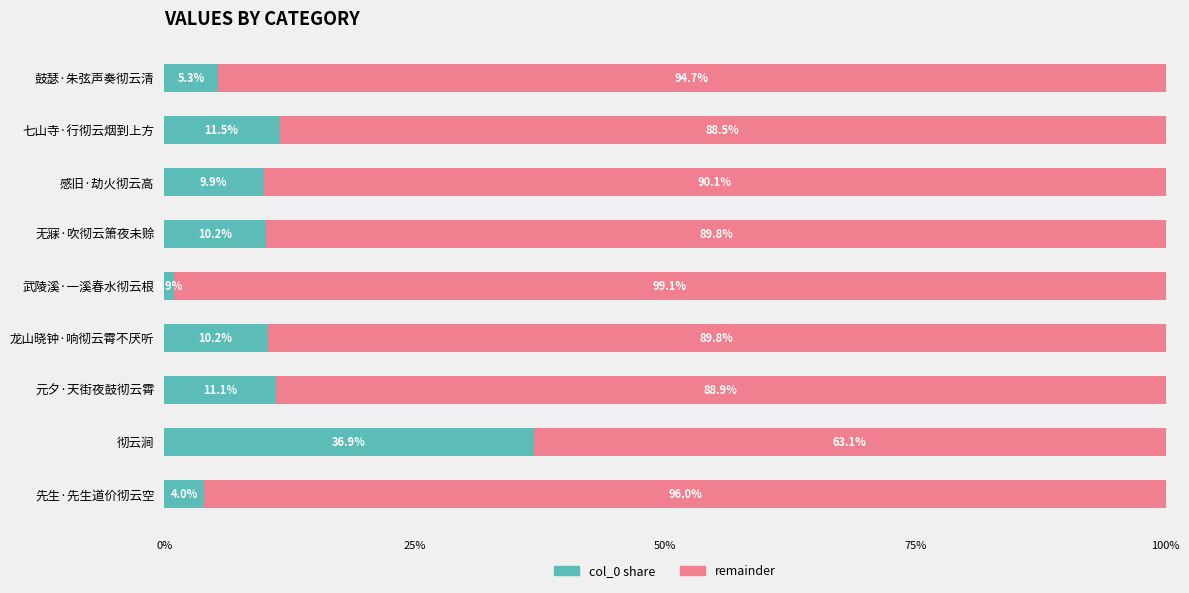

Where is col_0 share nearest to the value 18?

七山寺·行彻云烟到上方